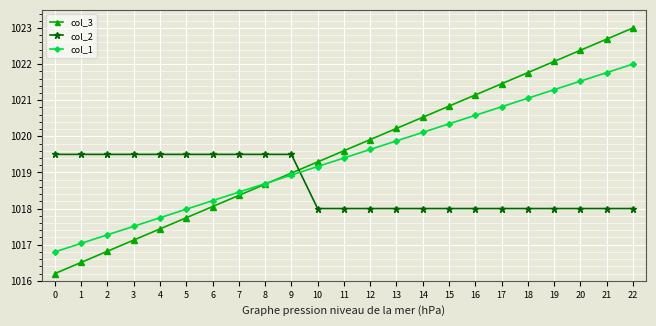

Which series has the widest spread of values?

col_3